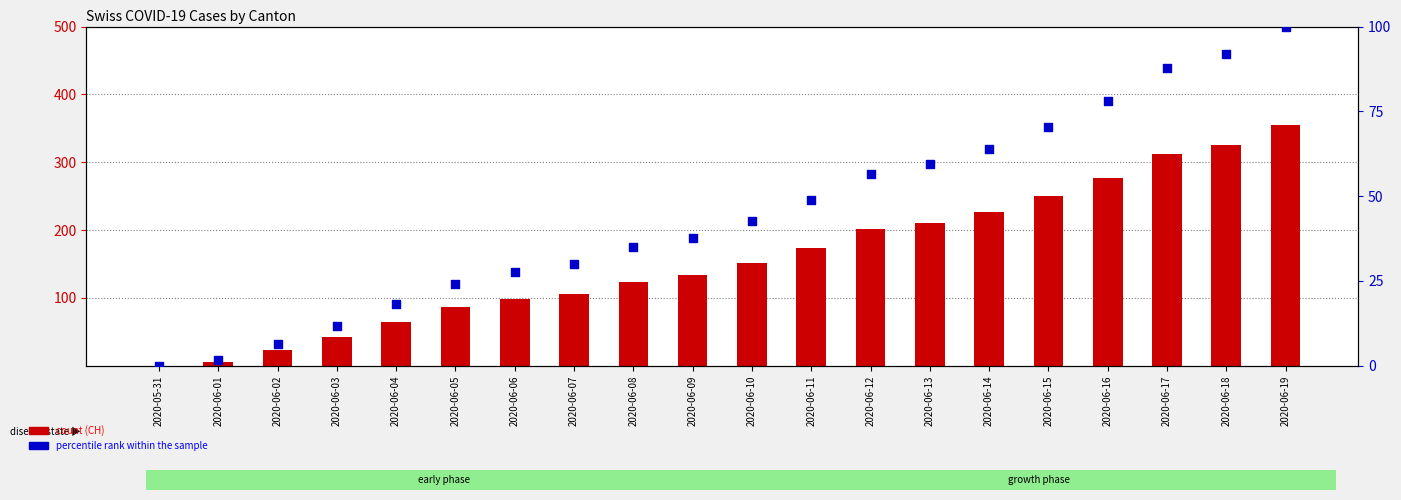

Which series reaches the minimum Y coordinate?

CH (count)